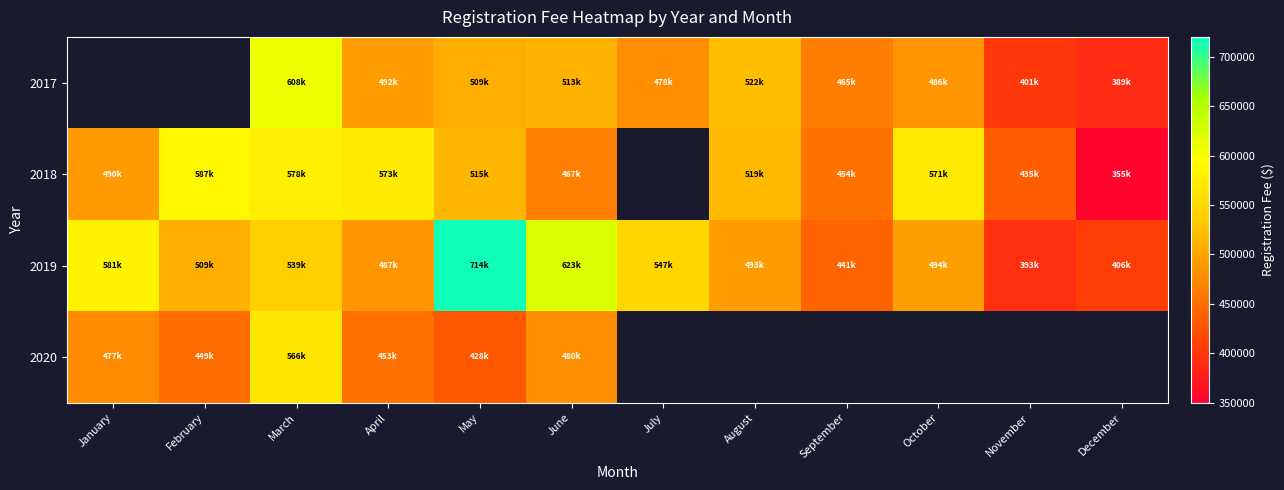

At which label is 2020 closest to 497254?

June